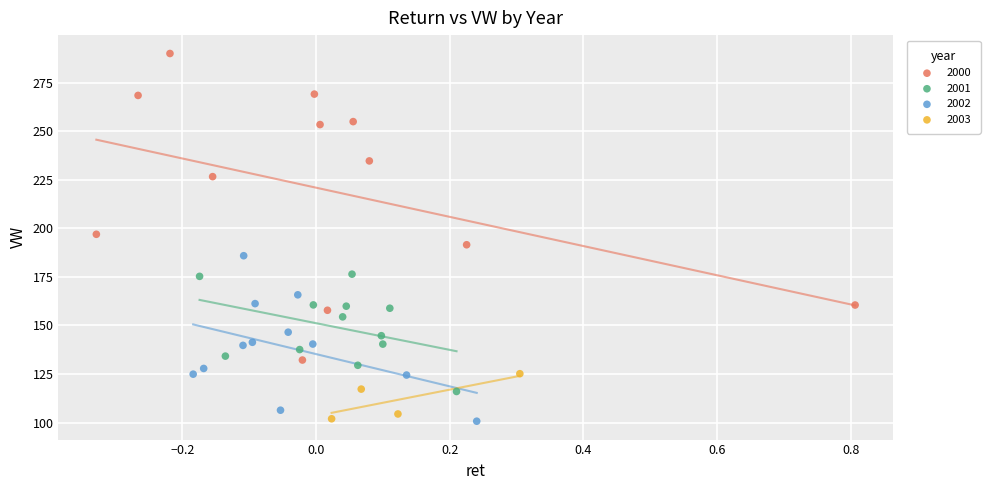

Which series contains the highest Y value?

2000